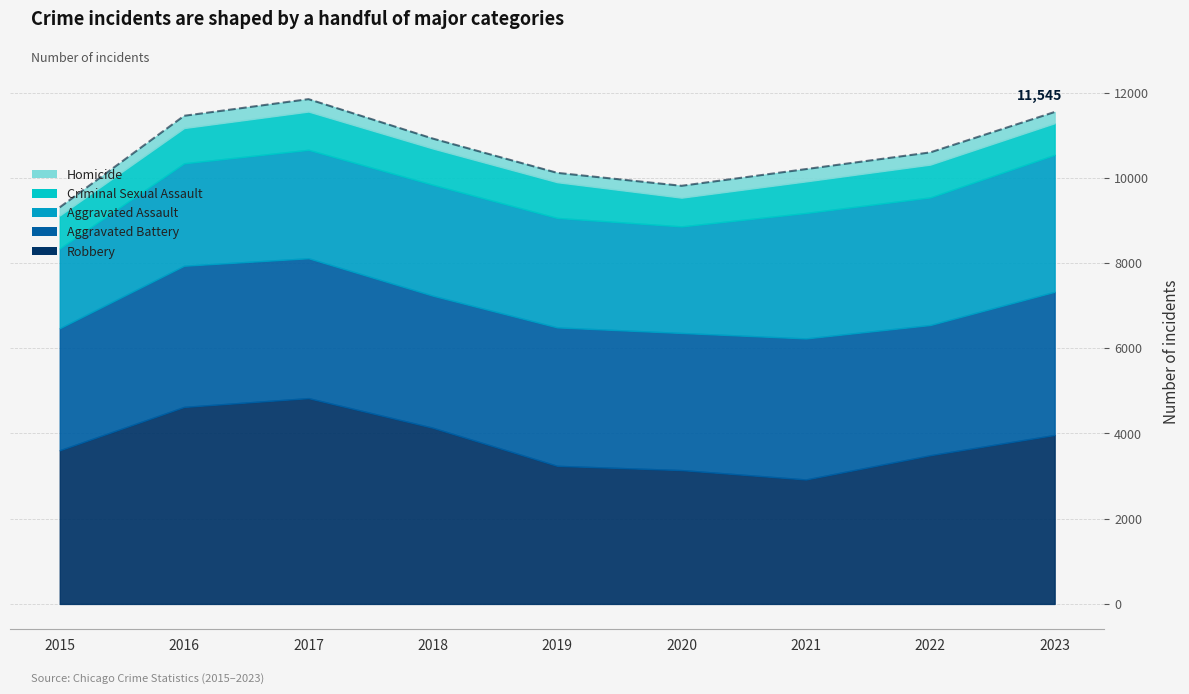

True or false: Aggravated Battery has a value of 3283 at 2017.

True